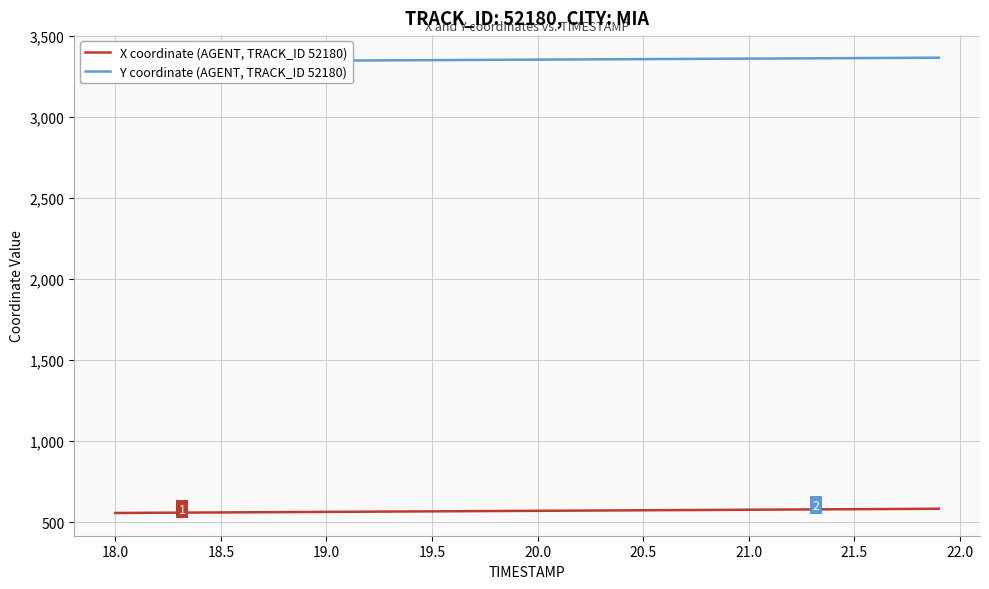

True or false: Y coordinate (AGENT, TRACK_ID 52180) and X coordinate (AGENT, TRACK_ID 52180) cross at least once.

False